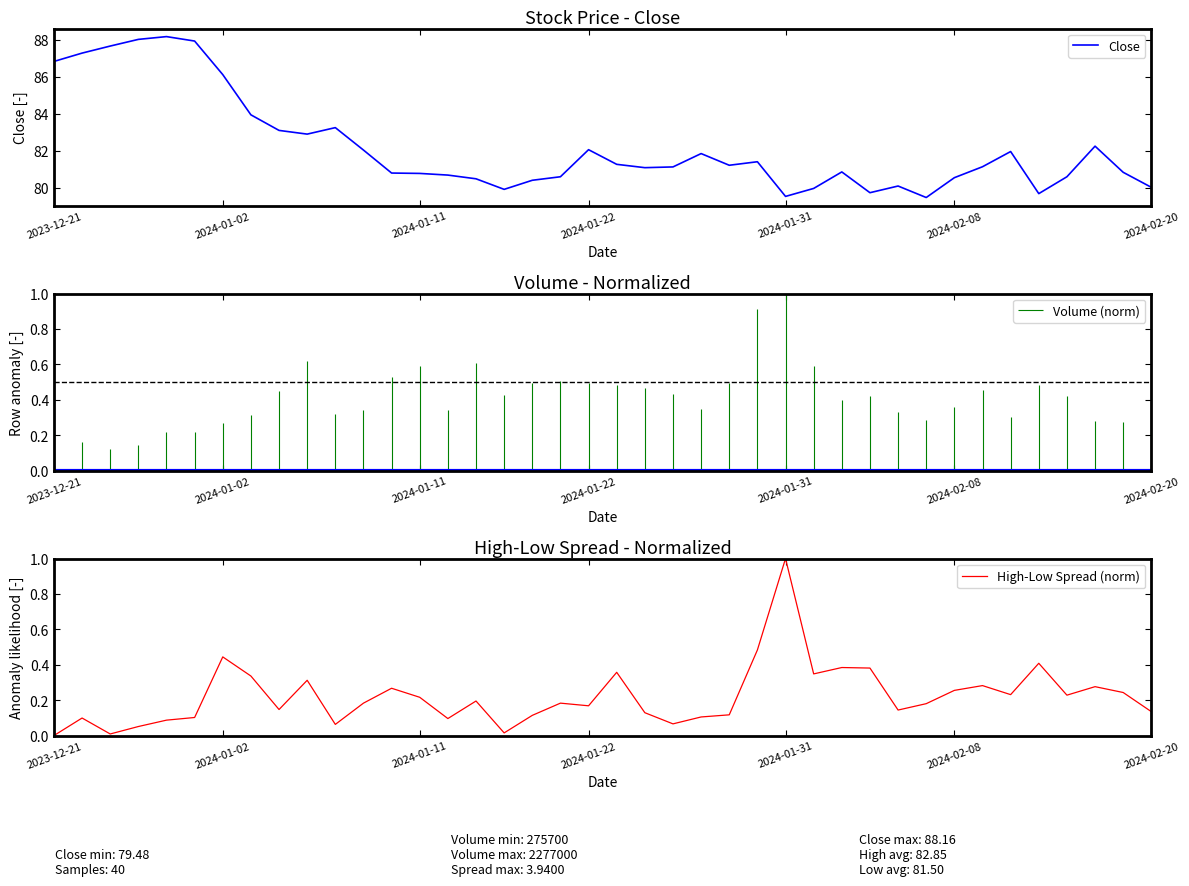

Which category has the highest value in the High-Low Spread (norm) series?

2024-01-31